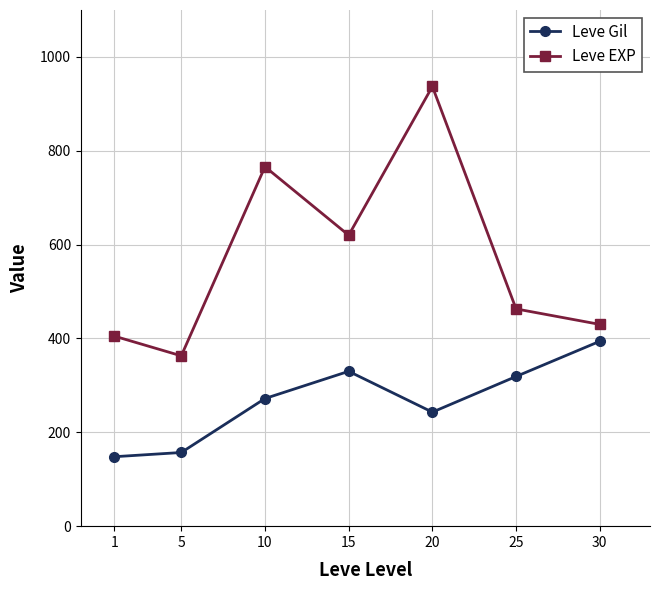

How many interior local valleys does the Leve EXP series have?

2